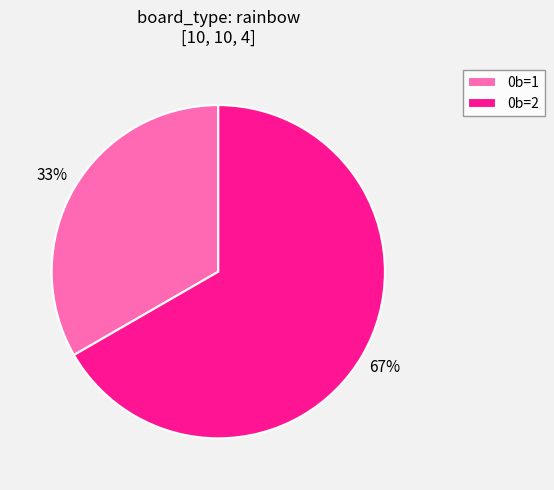

To the nearest percent, what portion does 0b=1 represent?

33%